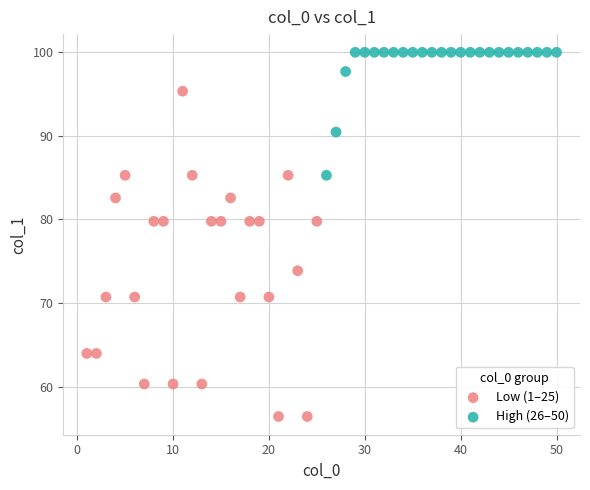

Which series contains the highest Y value?

High (26–50)